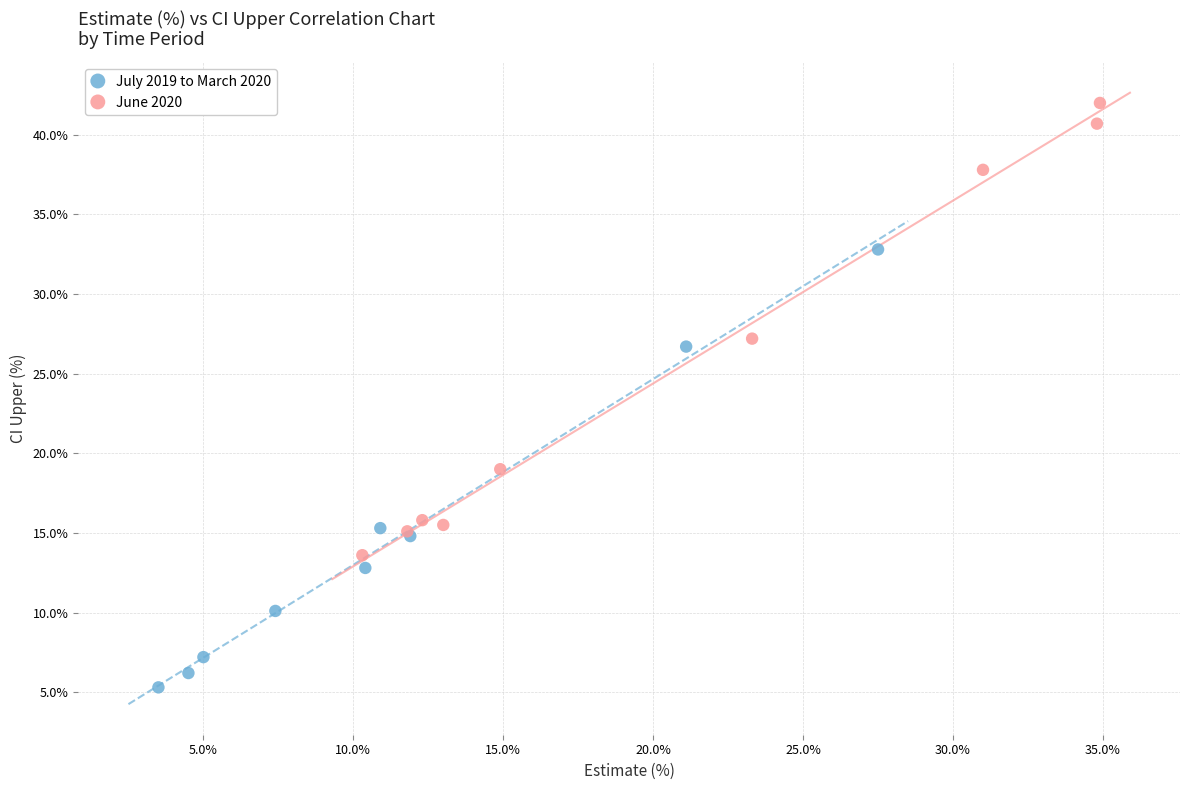

Which series contains the lowest Y value?

July 2019 to March 2020